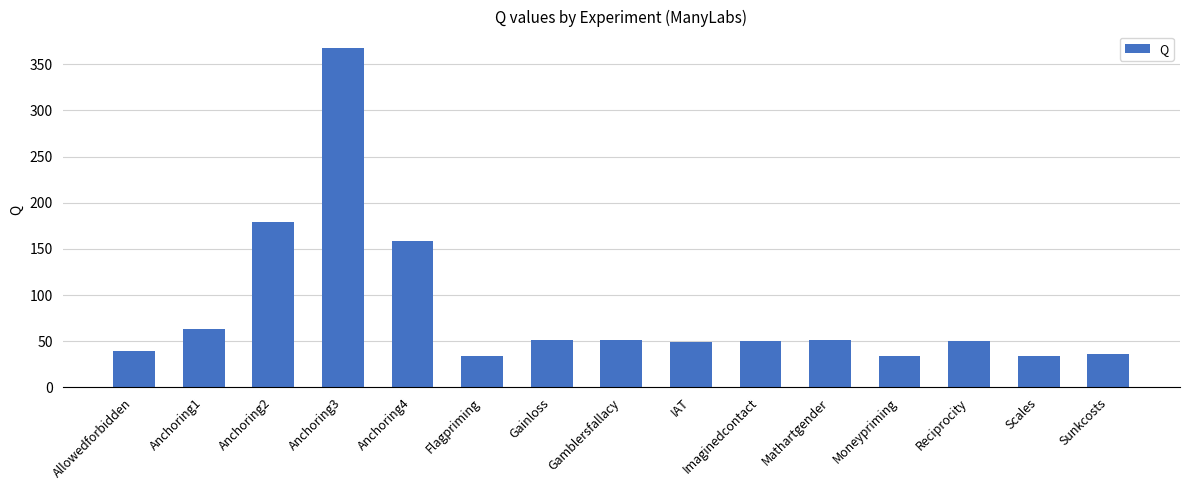

What is the difference between the values at IAT and Anchoring1?

14.1